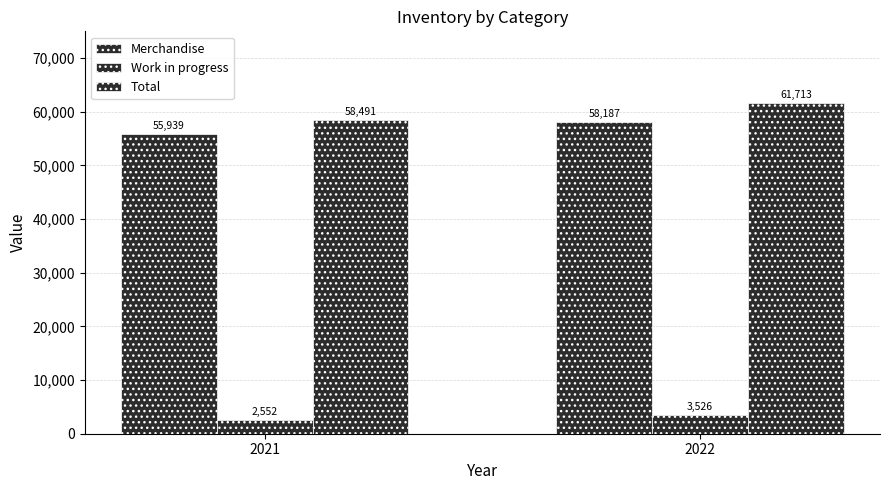

How many bars are there in total?

6